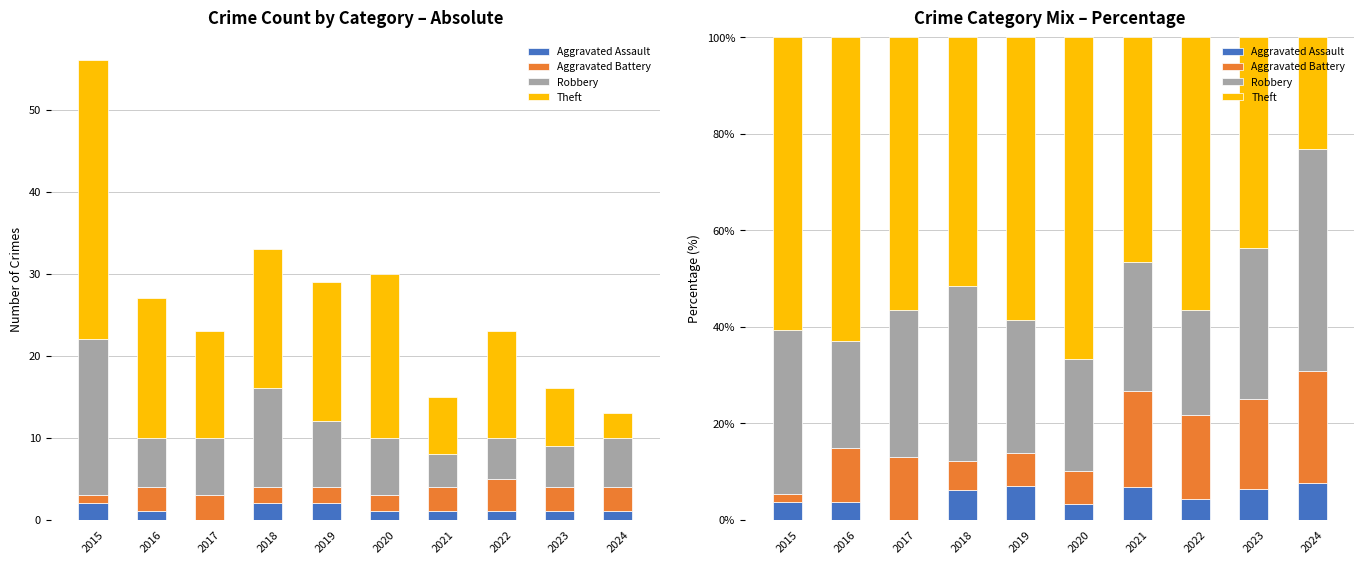

Which series has the widest spread of values?

Theft